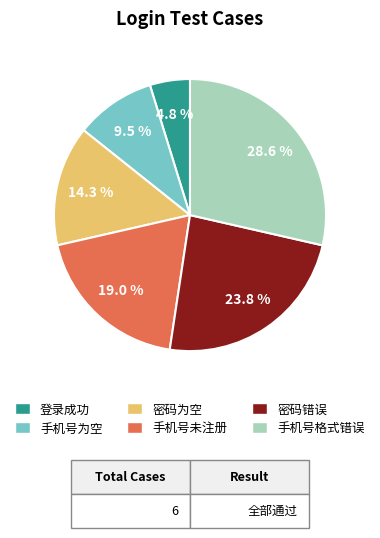

To the nearest percent, what is the difference between the 密码为空 and 密码错误 slice percentages?

10%